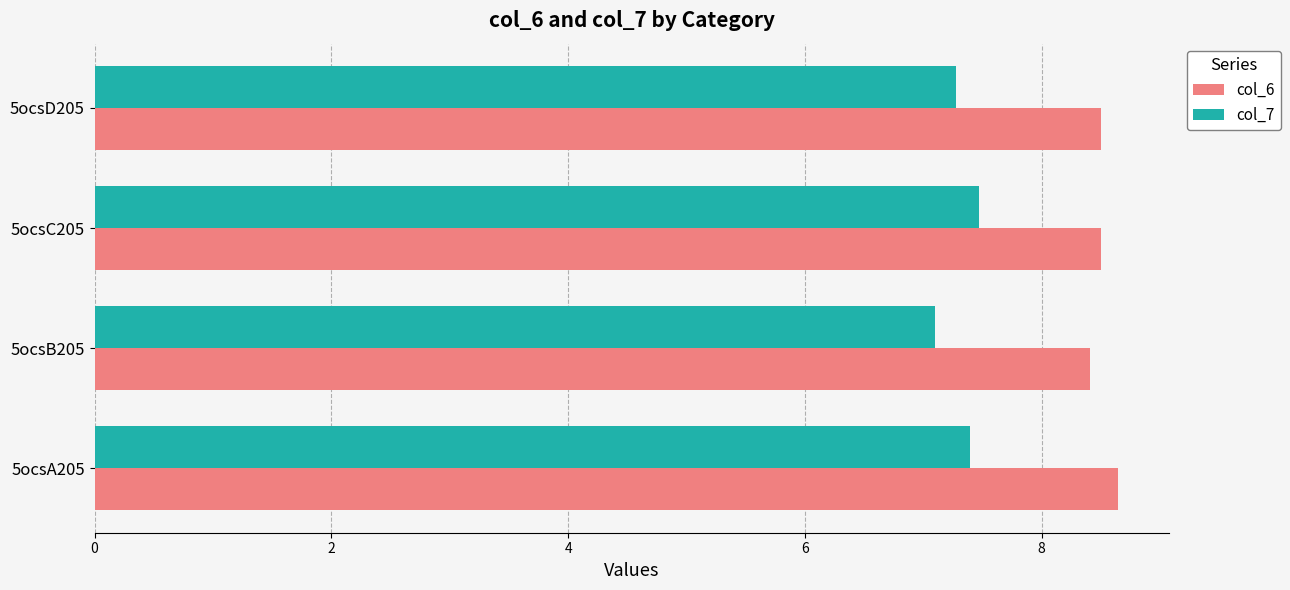

At which category does the chart reach its minimum across all series?

5ocsB205